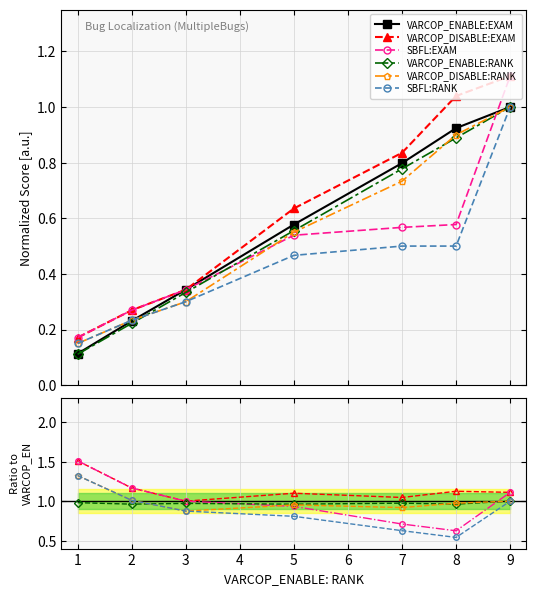

True or false: VARCOP_DISABLE:RANK has a value of 1.3 at 7.

False